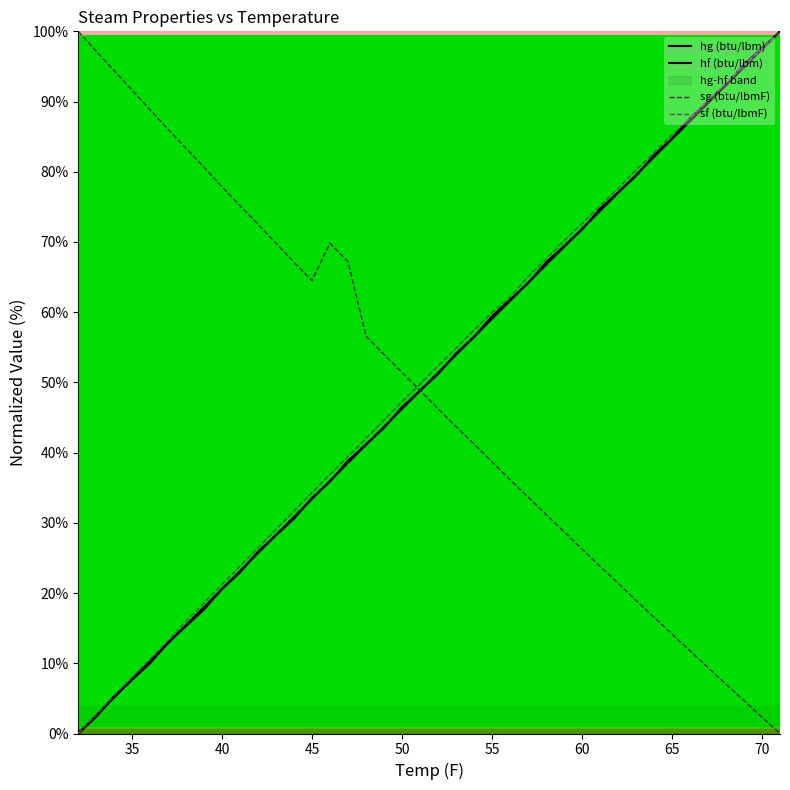

What is the greatest value displayed?

100.0